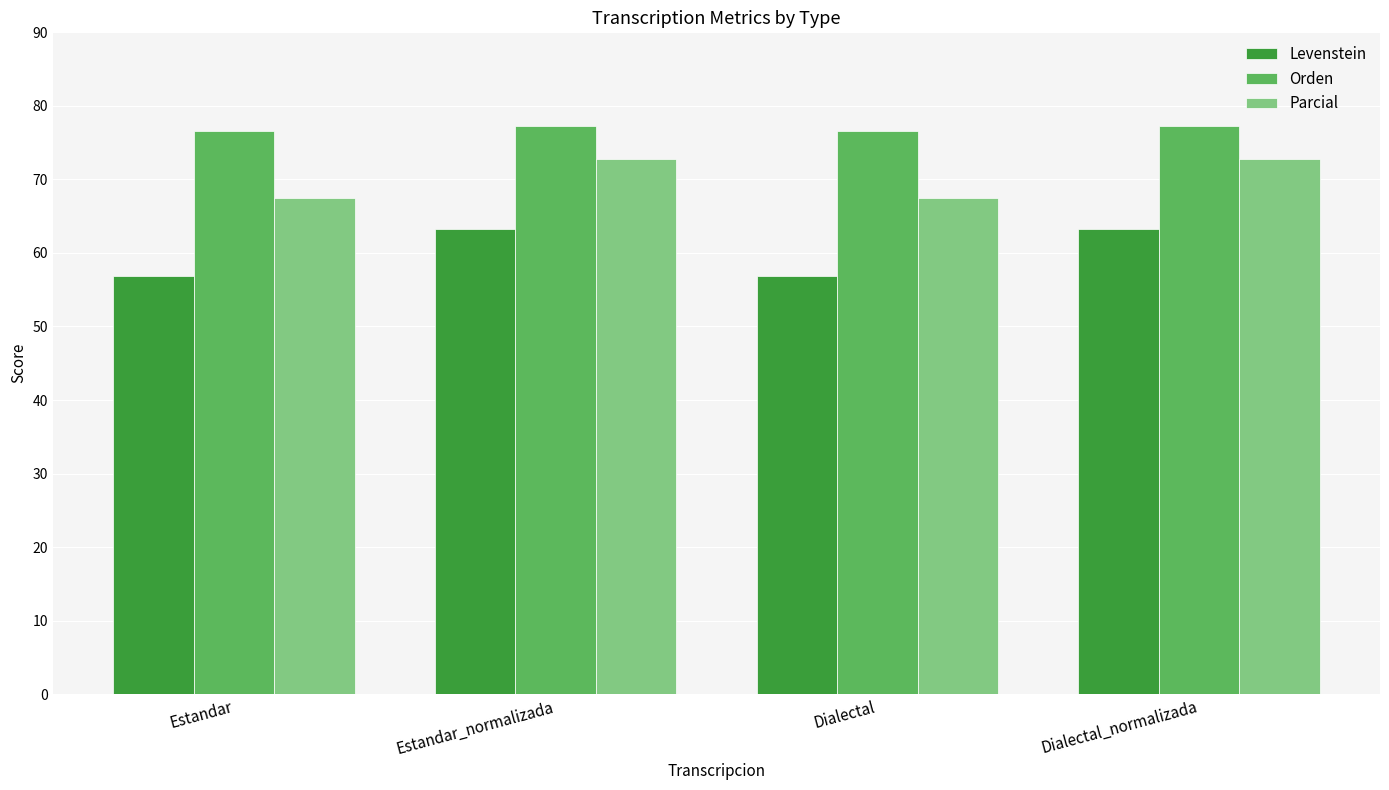

What is the label of the 2nd bar from the left?

Estandar_normalizada